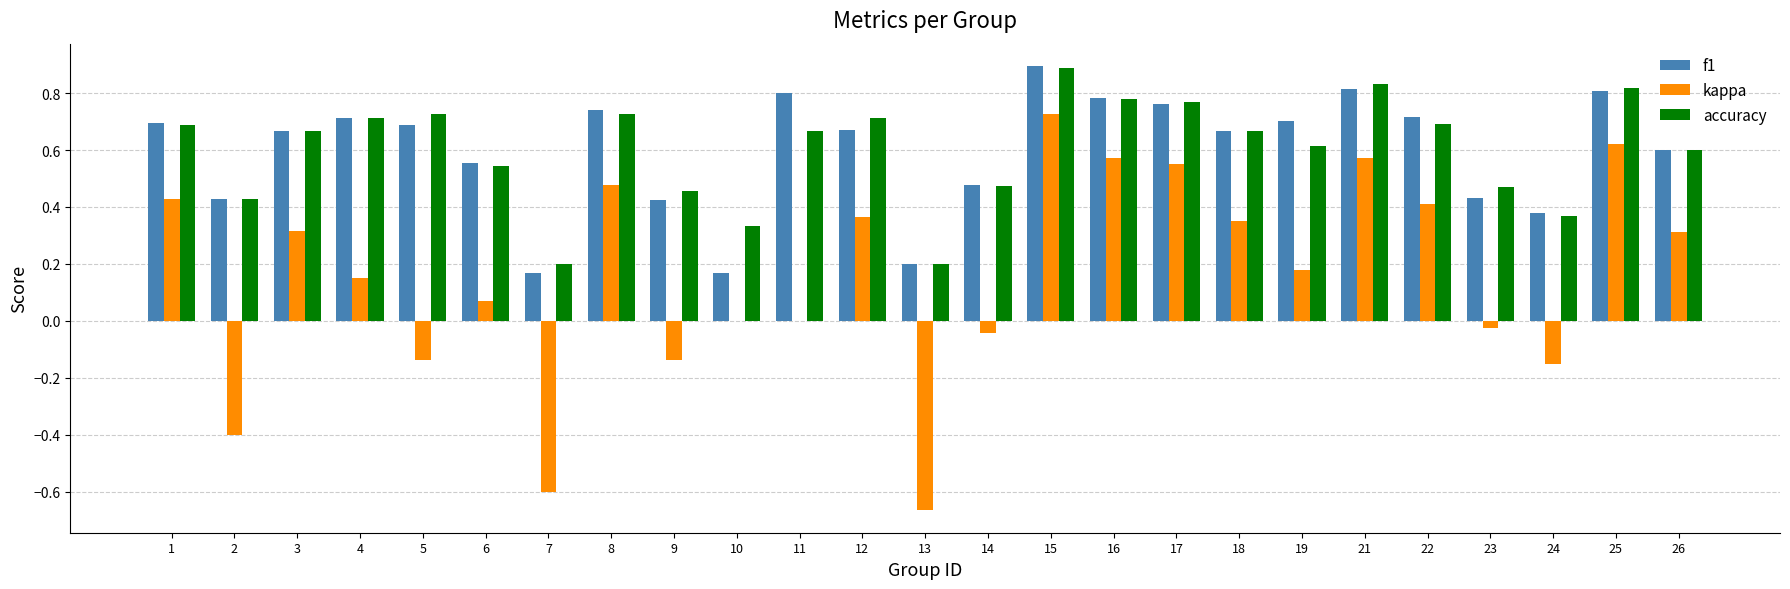

At which category is the sum across all series the highest?

15